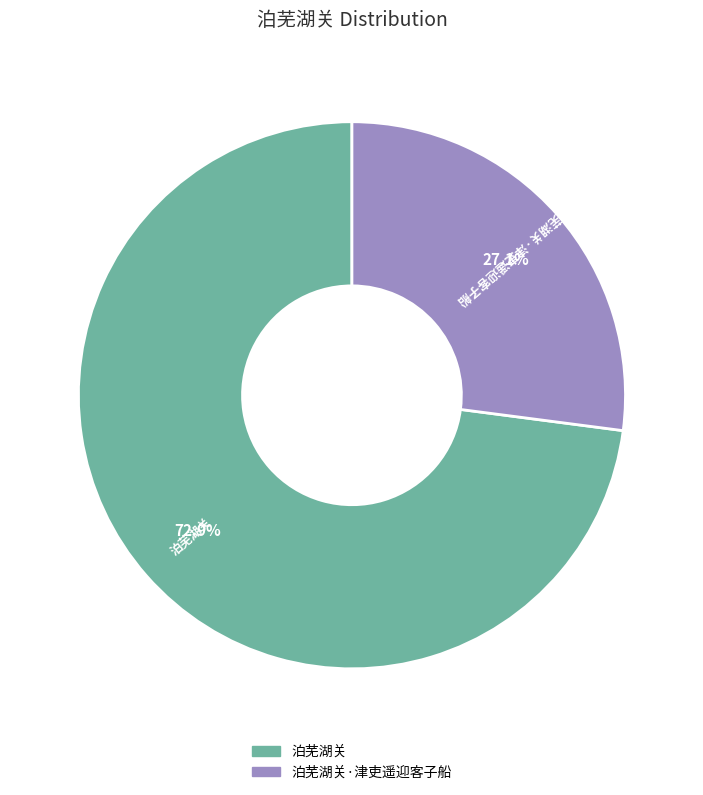

To the nearest percent, what portion does 泊芜湖关 represent?

73%